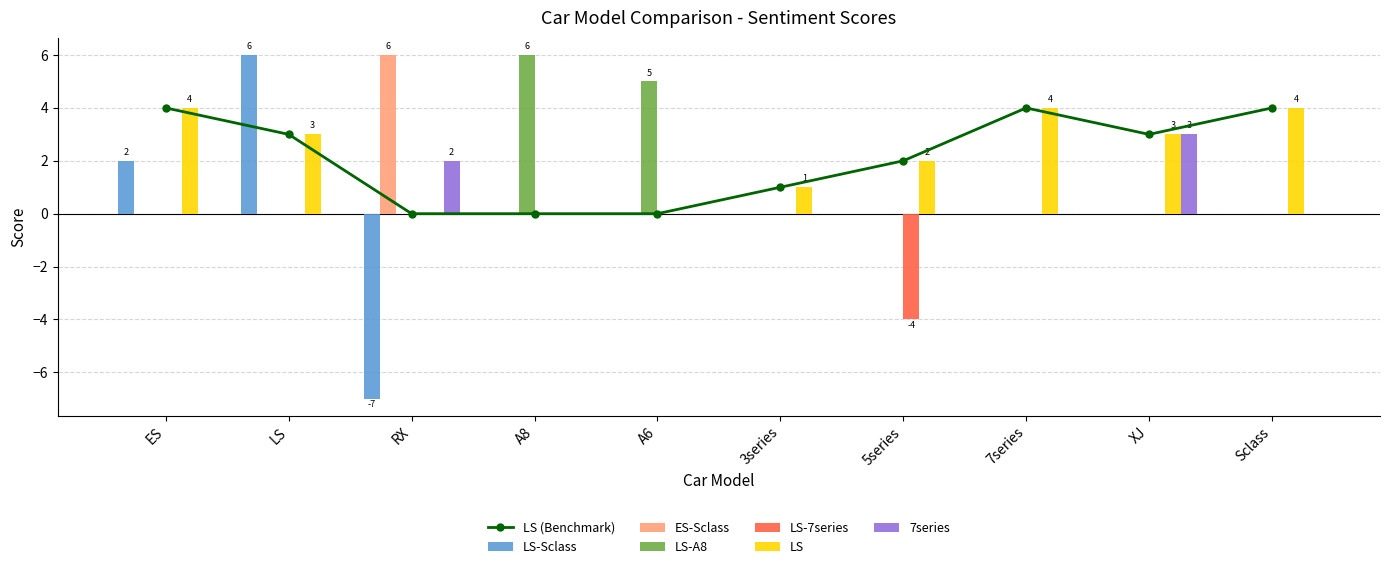

List the series in order of their peak value, lowest first.

LS-7series, 7series, LS, LS-Sclass, ES-Sclass, LS-A8